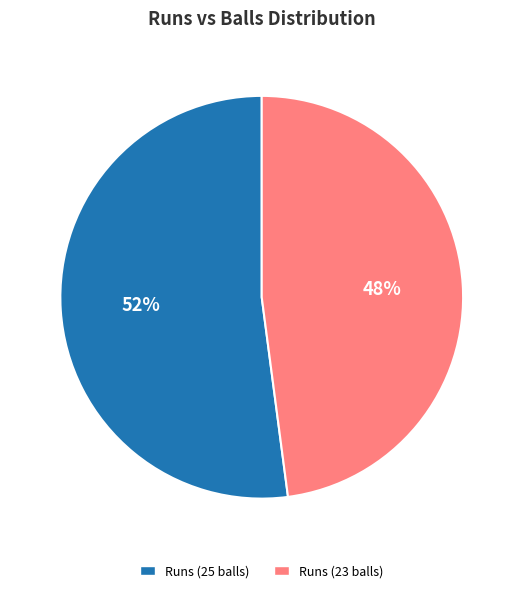

Is there a majority slice in this chart?

Yes